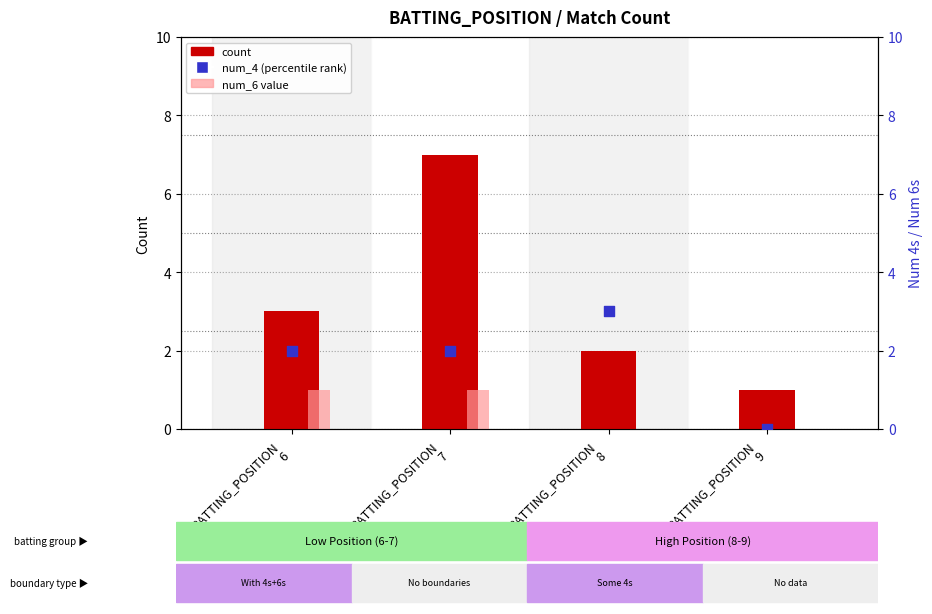

Which series reaches the maximum Y coordinate?

count